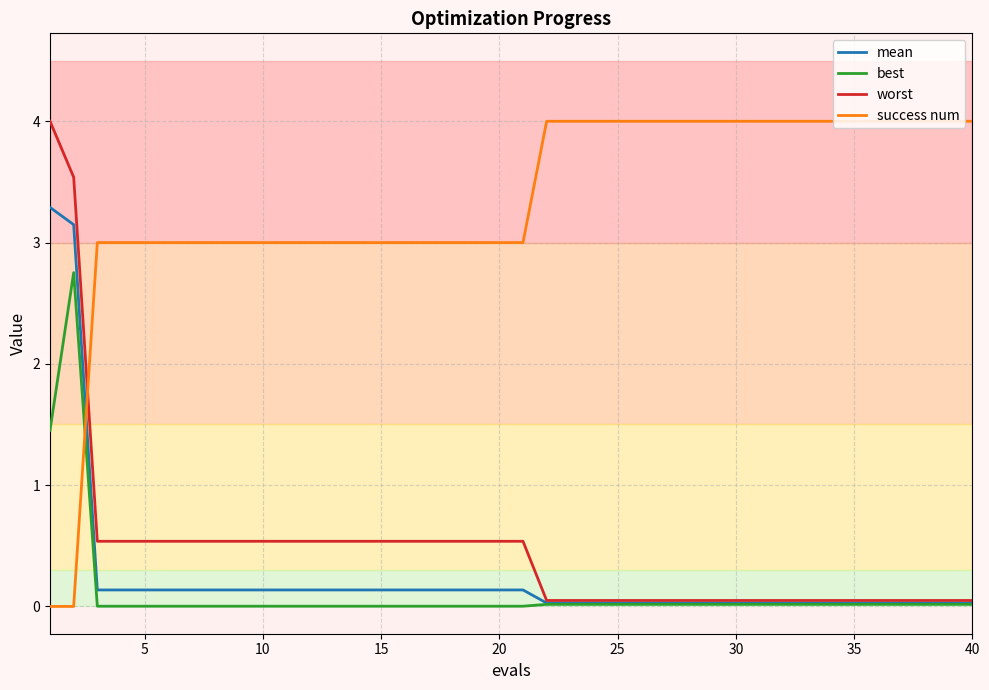

Which series has the largest total across all categories?

success num